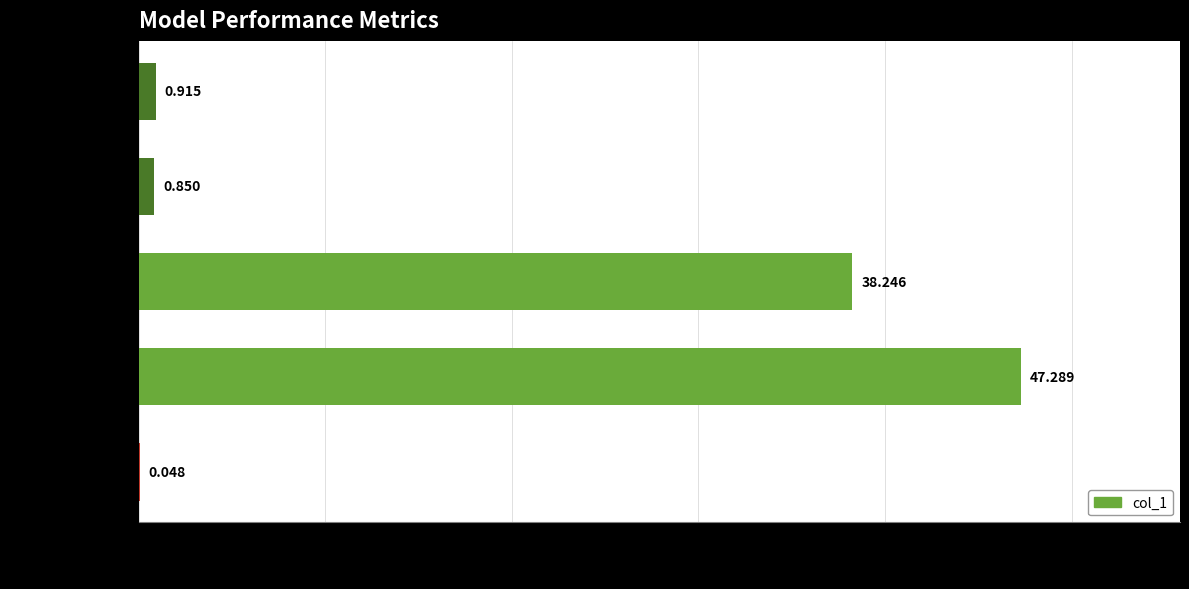

What is the greatest value displayed?

47.3